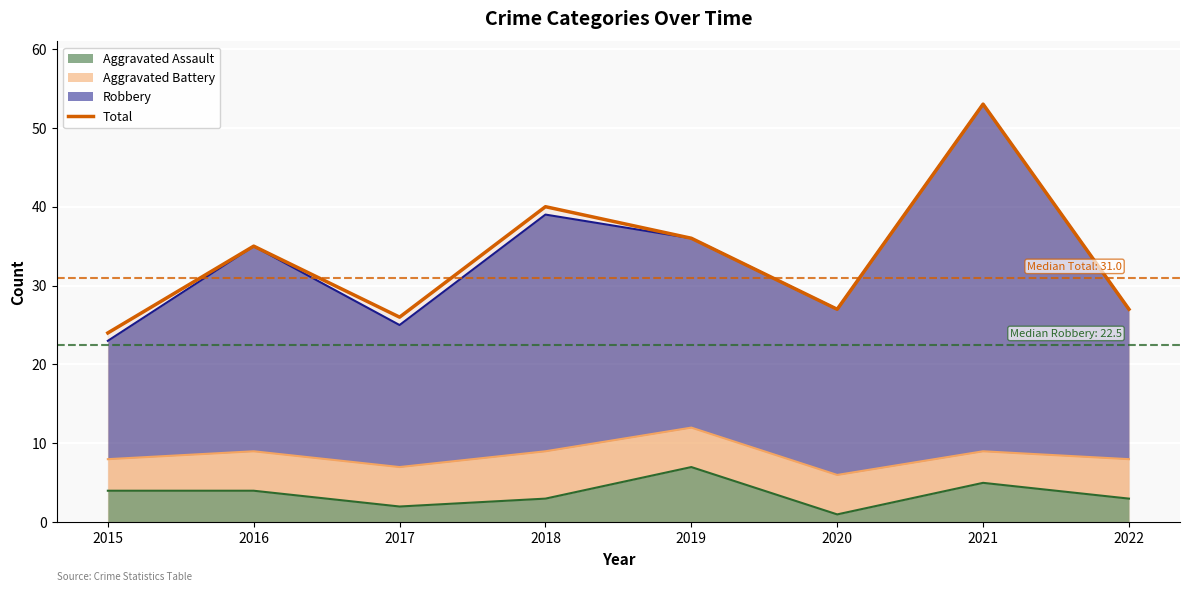

Where is the data nearest to the value 38?

2018